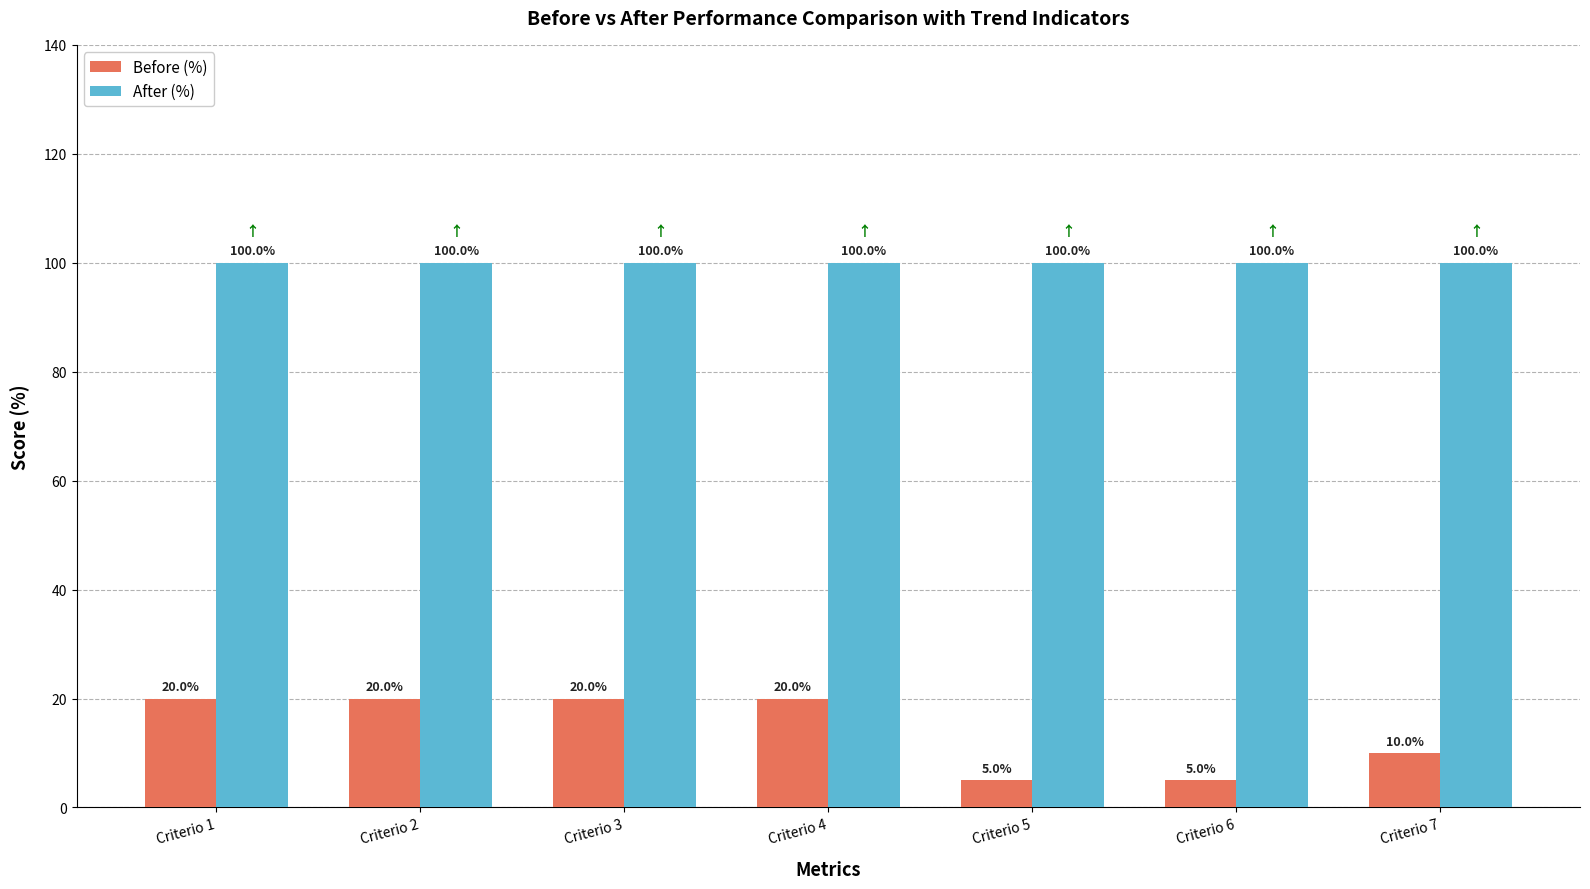

Does the chart contain stacked bars?

No